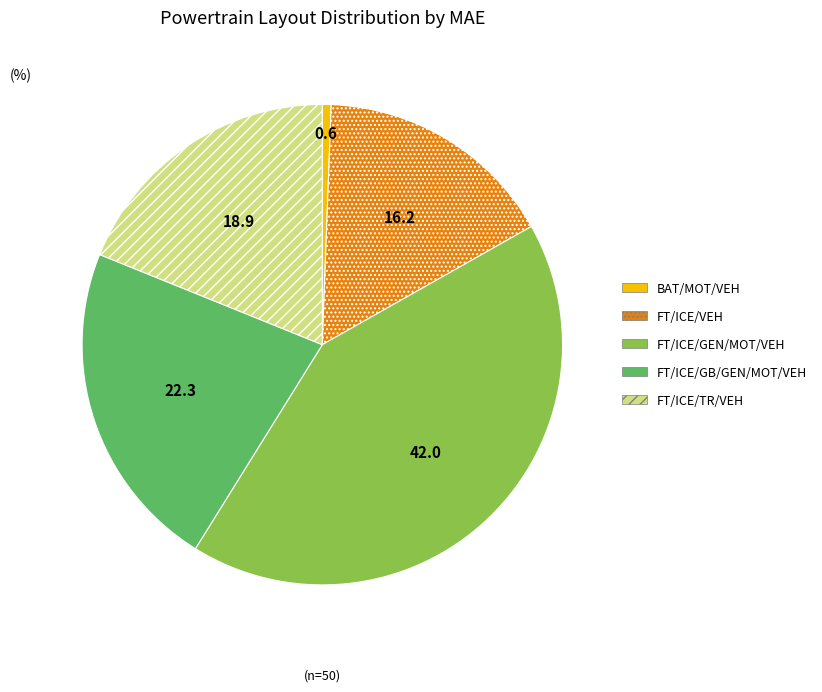

Rank the categories by value from lowest to highest.

BAT/MOT/VEH, FT/ICE/VEH, FT/ICE/TR/VEH, FT/ICE/GB/GEN/MOT/VEH, FT/ICE/GEN/MOT/VEH